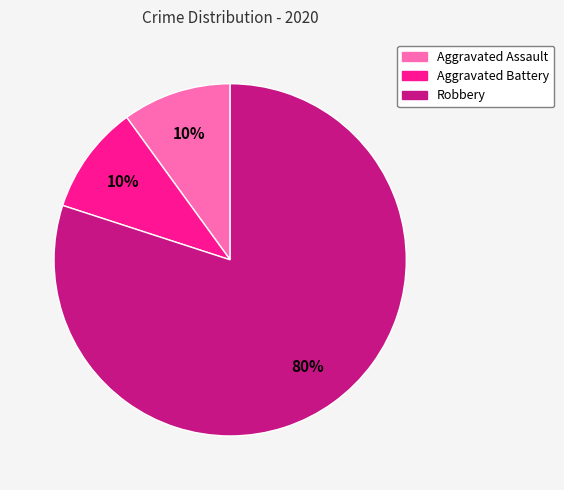

Is it true that Aggravated Assault is 10% of the pie?

True